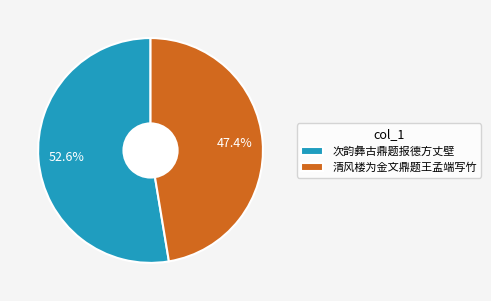

Is there a majority slice in this chart?

Yes